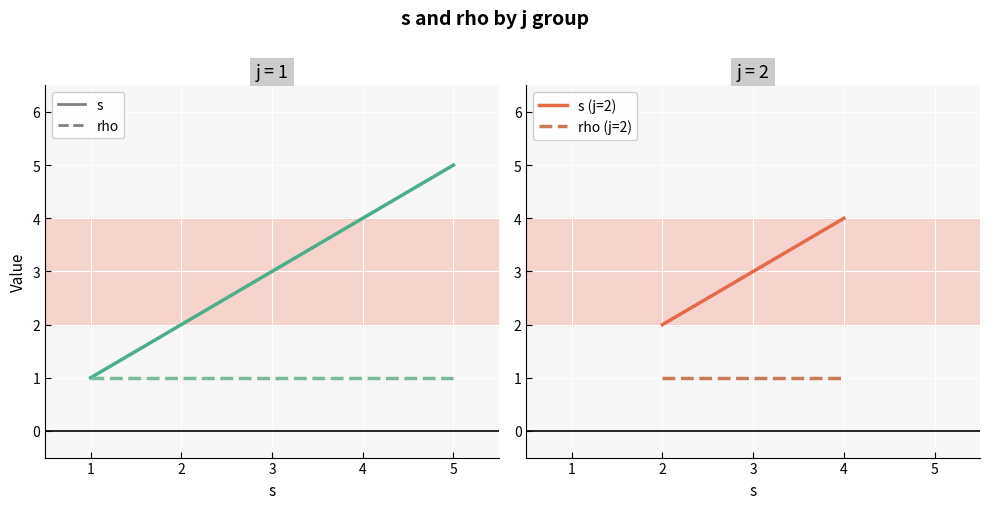

What is the greatest value displayed?

5